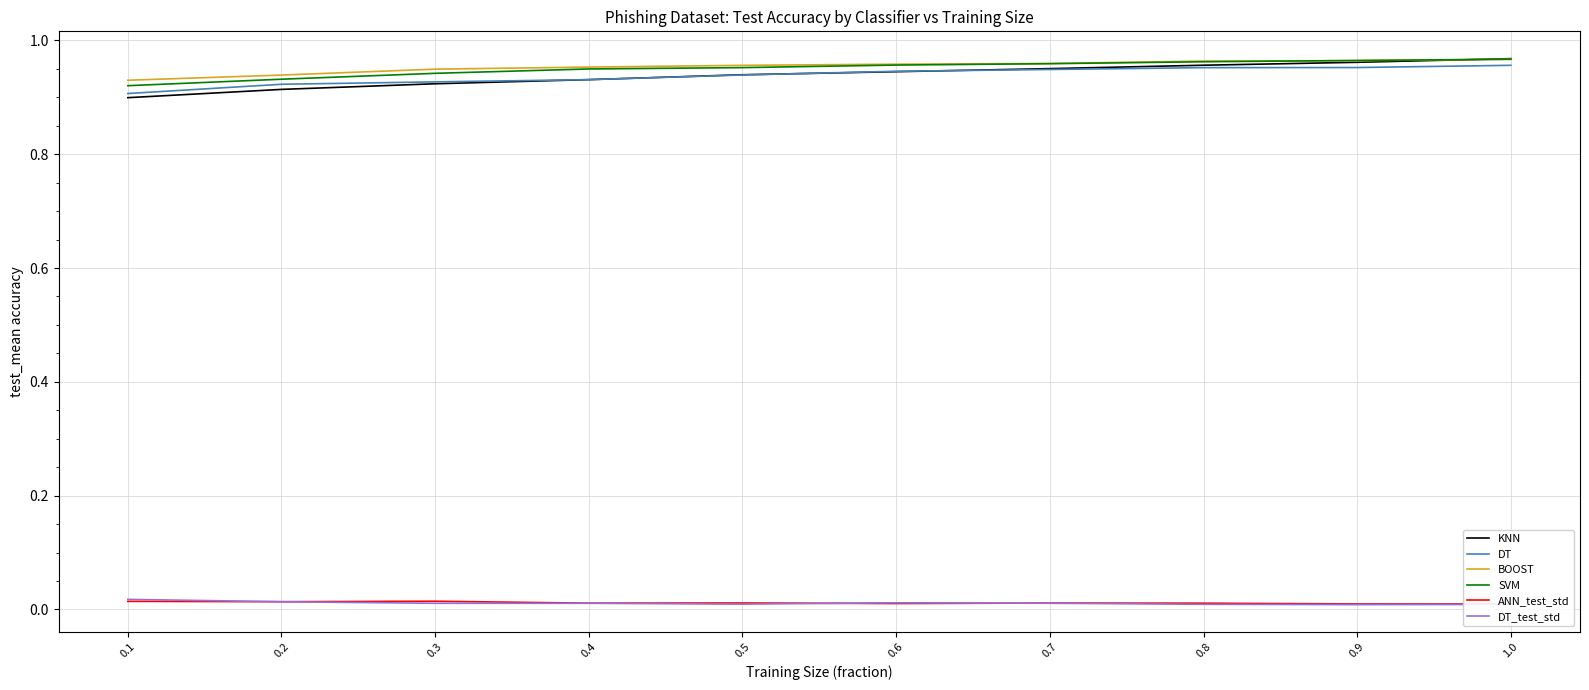

At which label does BOOST reach its peak?

1.0